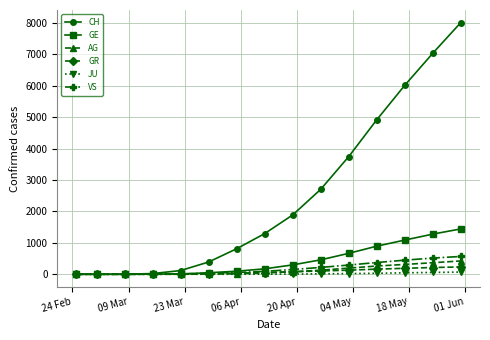

Which series has the largest total across all categories?

CH